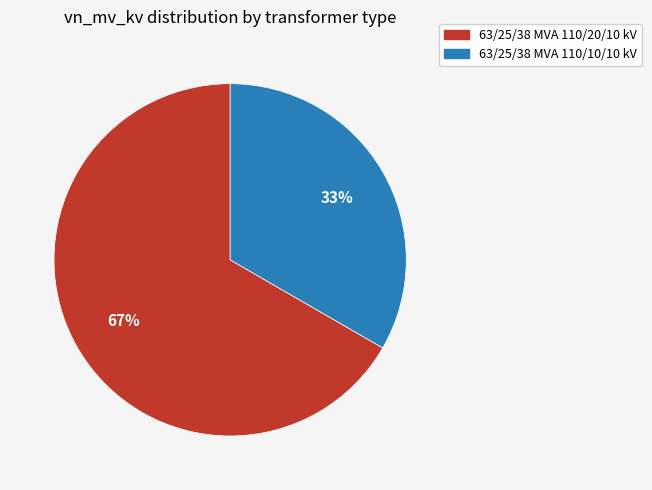

To the nearest percent, what portion does 63/25/38 MVA 110/20/10 kV represent?

67%